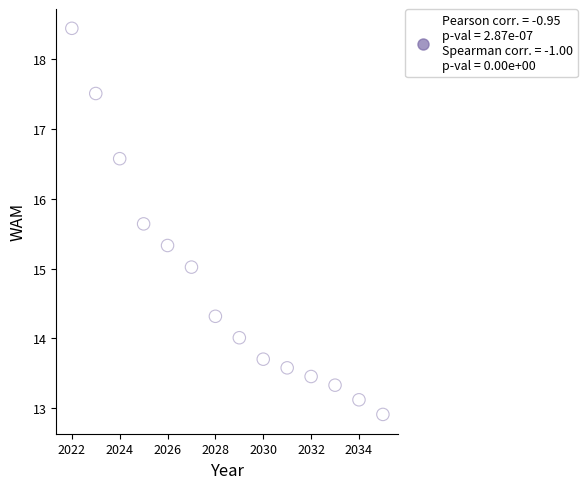

What is the range of Y values (max minus min)?

5.5